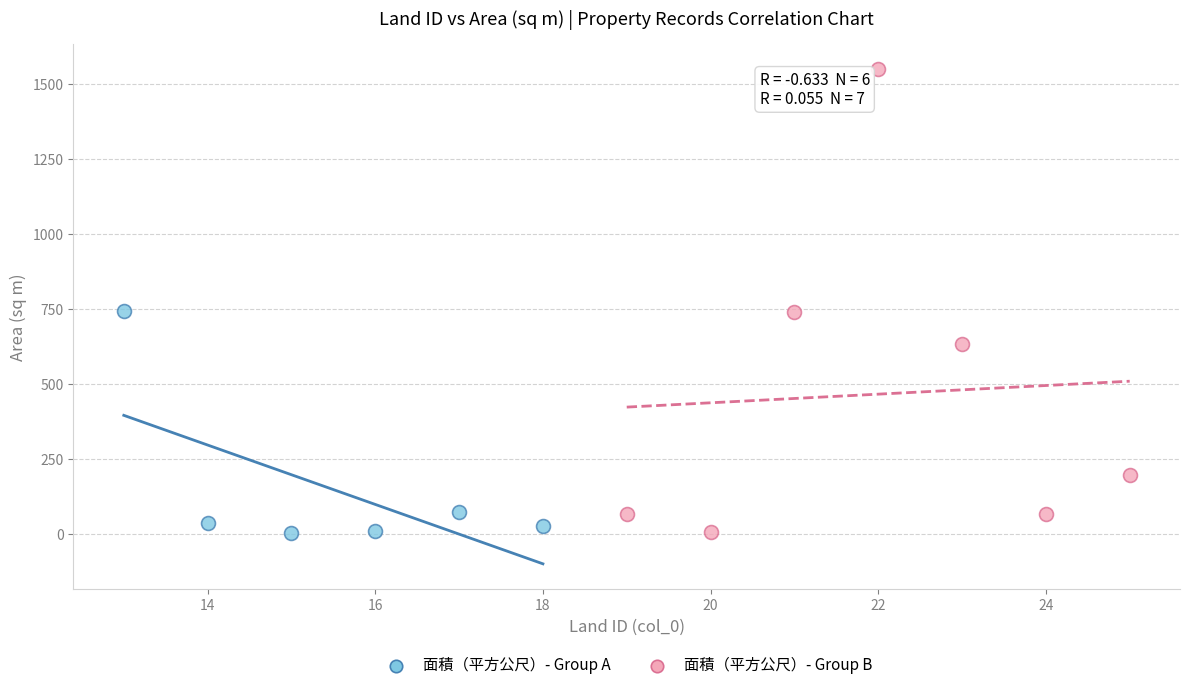

What are all the series names shown in the legend?

面積（平方公尺）- Group A, 面積（平方公尺）- Group B